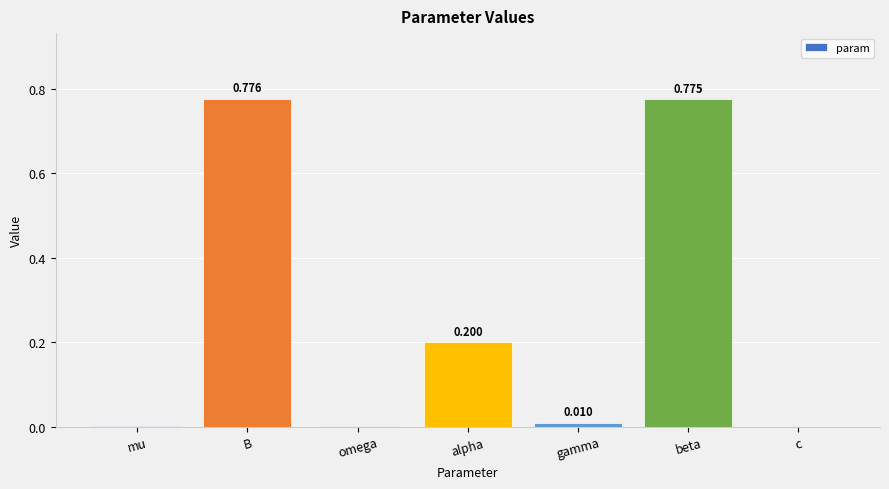

Is it true that the value at alpha is 0.1?

False